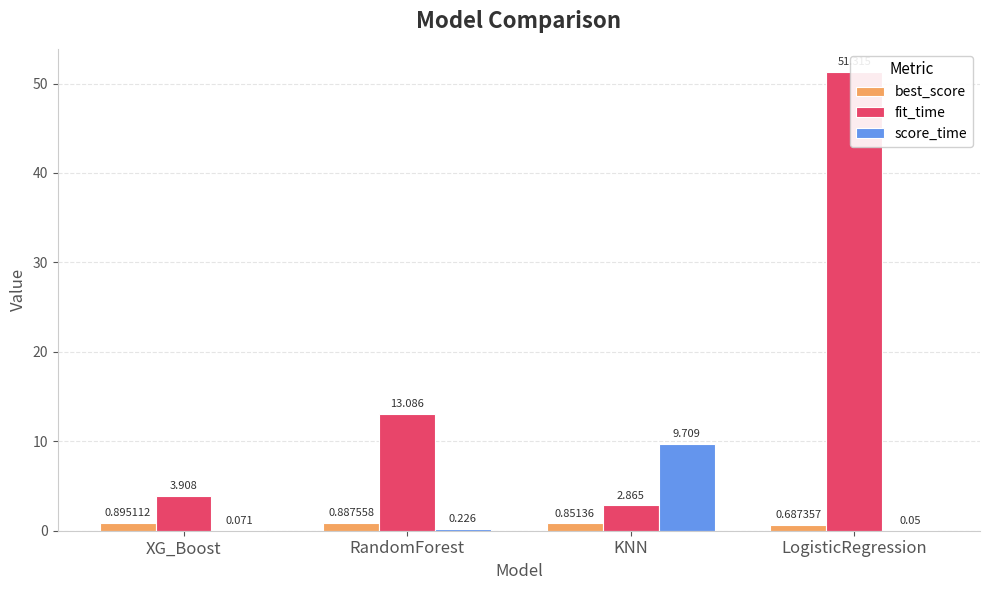

Which series has the largest total across all categories?

fit_time